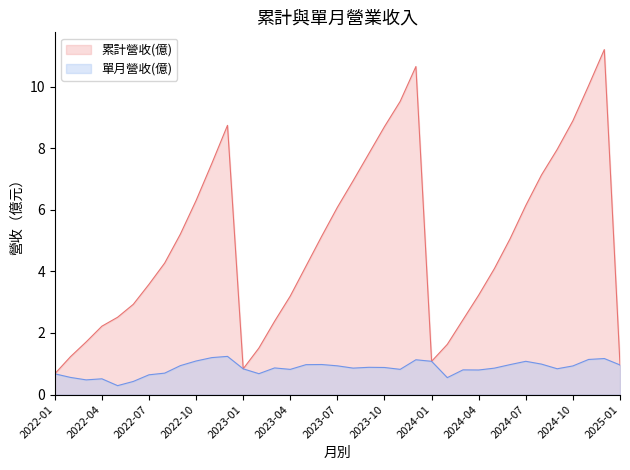

How many values in the 累計營收(億) series exceed 4?

21